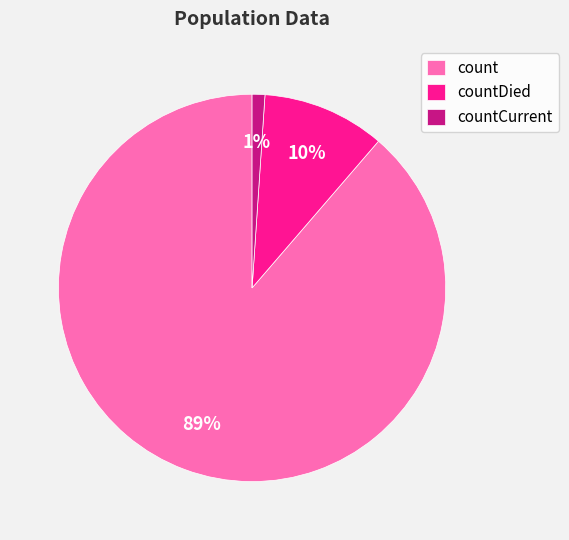

Which category has the biggest portion of the pie?

count